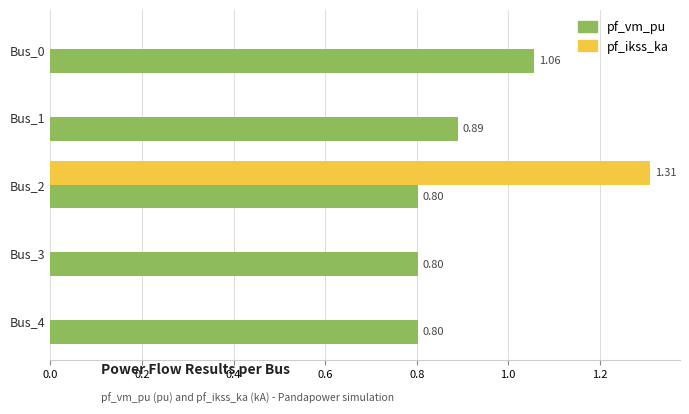

What is the sum of the pf_vm_pu values at Bus_4 and Bus_3?

1.6